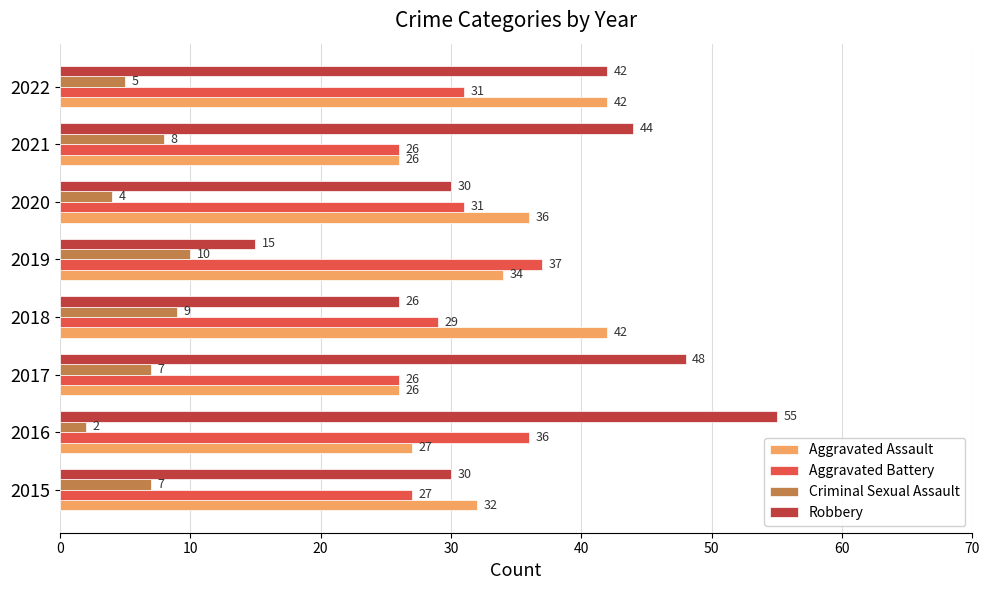

What is the difference between the second highest and second lowest values in the Robbery series?

22